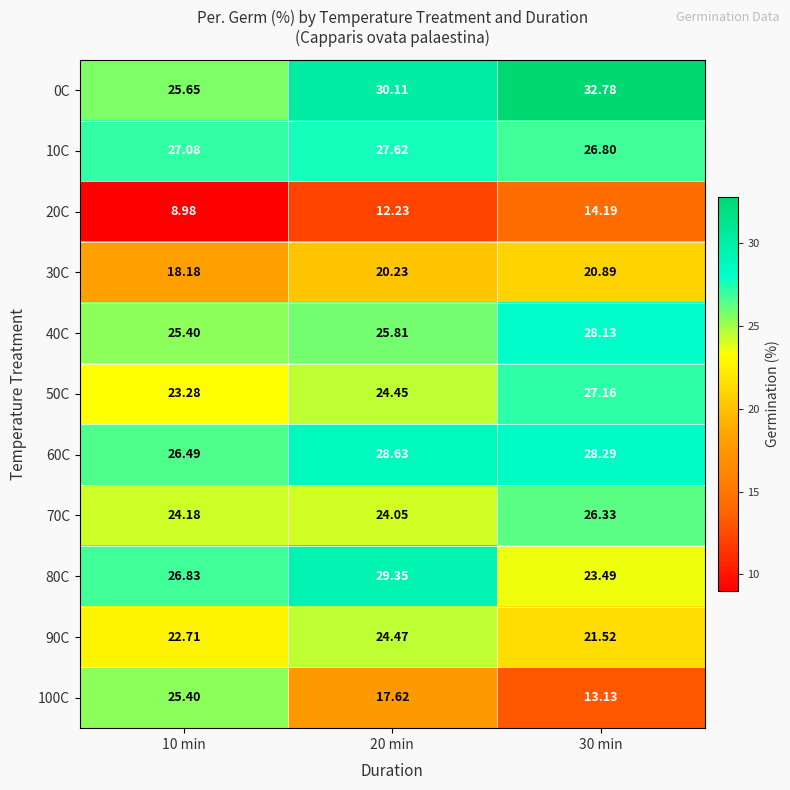

Is the value of 80C at 30 min greater than the value of 60C at 30 min?

No